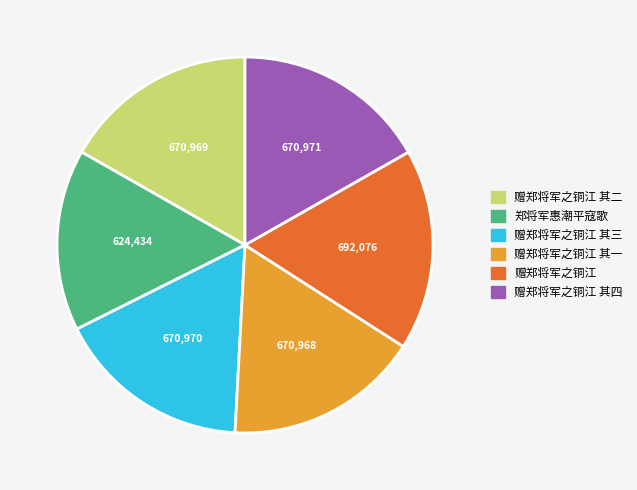

What is the ratio of the value at 赠郑将军之铜江 其三 to the value at 赠郑将军之铜江 其二?

1.0